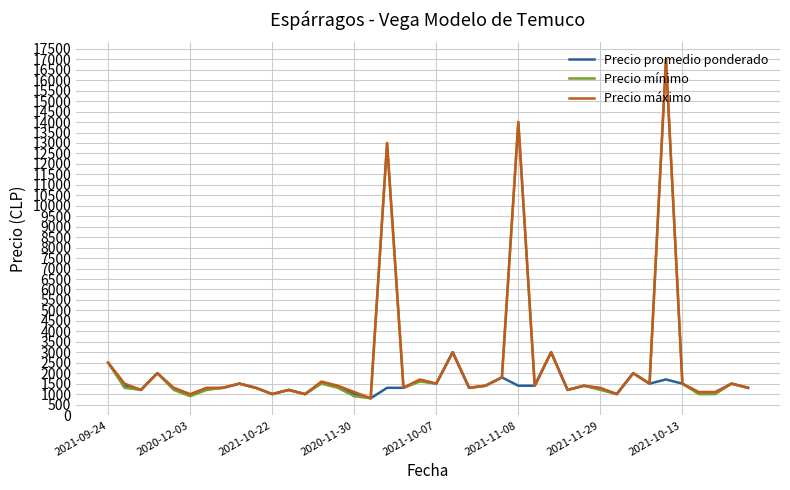

What is the highest value of the Precio promedio ponderado series?

3000